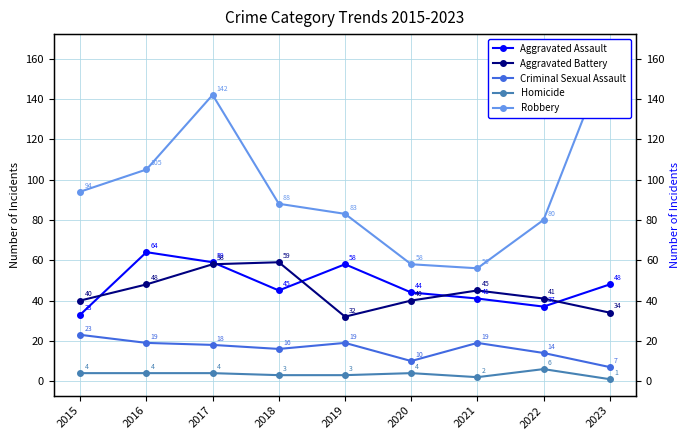

Reading left to right, transcribe all the data shown in this chart.

Aggravated Assault: 33	64	59	45	58	44	41	37	48
Aggravated Battery: 40	48	58	59	32	40	45	41	34
Criminal Sexual Assault: 23	19	18	16	19	10	19	14	7
Homicide: 4	4	4	3	3	4	2	6	1
Robbery: 94	105	142	88	83	58	56	80	164